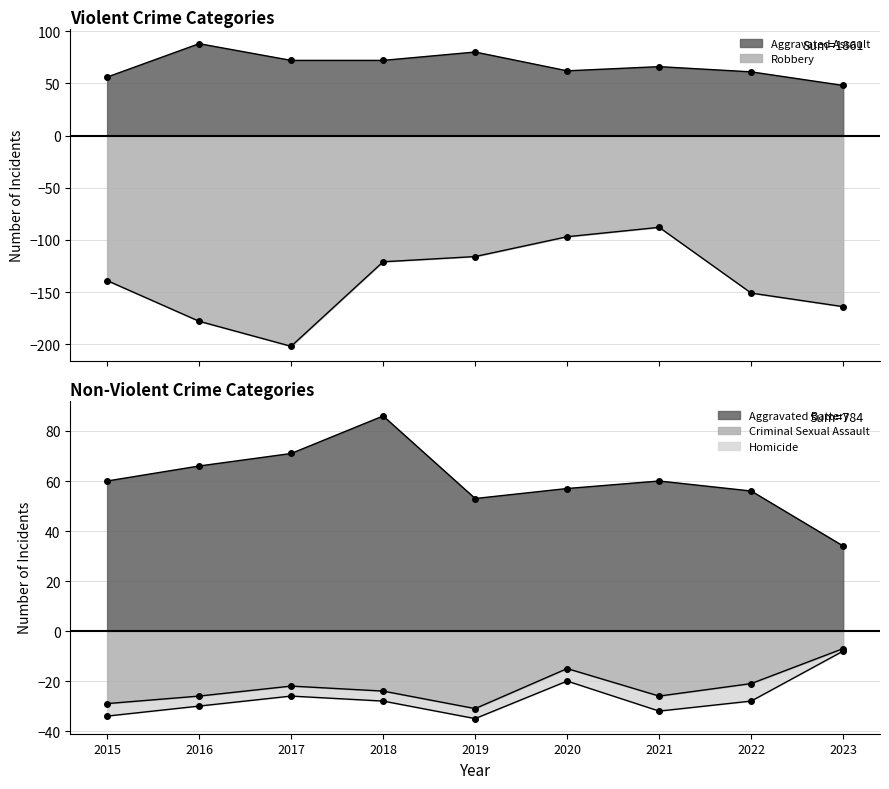

Which series has the largest total across all categories?

Aggravated Assault